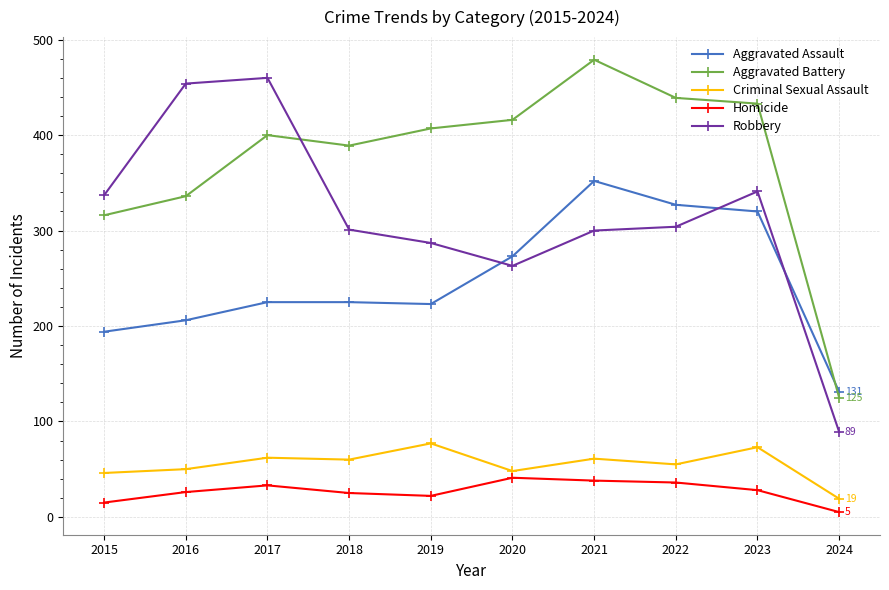

True or false: Aggravated Assault and Robbery cross at least once.

True